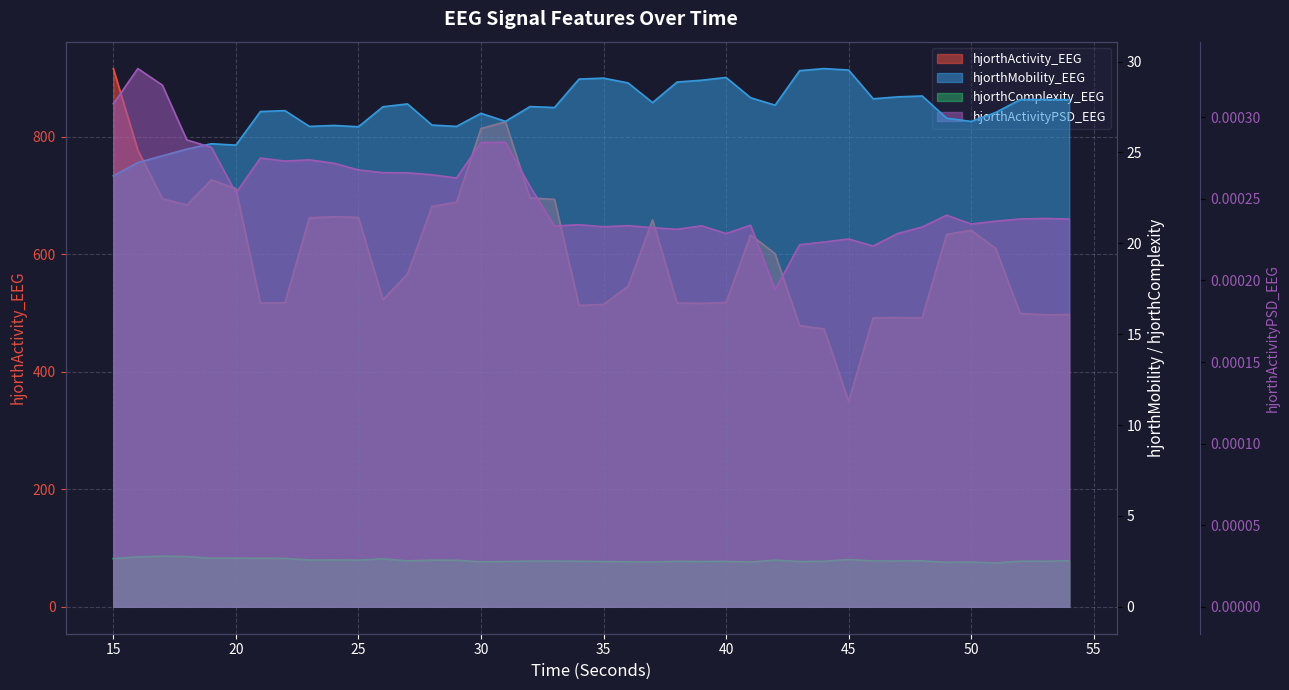

Reading right to left, extract all data points from this chart.

hjorthActivity_EEG: 54=497.4	53=496.8	52=499.1	51=609.7	50=640.6	49=633.6	48=491.8	47=492.2	46=491.9	45=349.4	44=472.7	43=478.4	42=600.8	41=632.8	40=517.9	39=516.4	38=516.8	37=658.3	36=545.4	35=514.5	34=512.8	33=693.2	32=695.7	31=825.3	30=813.8	29=688.4	28=681.3	27=566.1	26=522.6	25=662.6	24=663.6	23=662.0	22=517.4	21=516.9	20=711.7	19=726.4	18=683.6	17=694.5	16=777.1	15=915.8
hjorthMobility_EEG: 54=27.9	53=27.9	52=27.9	51=27.2	50=26.7	49=26.9	48=28.1	47=28.1	46=28.0	45=29.5	44=29.6	43=29.5	42=27.6	41=28.0	40=29.1	39=29.0	38=28.9	37=27.7	36=28.8	35=29.1	34=29.0	33=27.5	32=27.5	31=26.7	30=27.2	29=26.4	28=26.5	27=27.7	26=27.5	25=26.4	24=26.5	23=26.4	22=27.3	21=27.3	20=25.4	19=25.5	18=25.2	17=24.8	16=24.4	15=23.7
hjorthComplexity_EEG: 54=2.5	53=2.5	52=2.5	51=2.4	50=2.5	49=2.4	48=2.5	47=2.5	46=2.5	45=2.6	44=2.5	43=2.5	42=2.6	41=2.5	40=2.5	39=2.5	38=2.5	37=2.5	36=2.5	35=2.5	34=2.5	33=2.5	32=2.5	31=2.5	30=2.5	29=2.6	28=2.6	27=2.5	26=2.6	25=2.6	24=2.6	23=2.6	22=2.7	21=2.7	20=2.7	19=2.7	18=2.8	17=2.8	16=2.7	15=2.7
hjorthActivityPSD_EEG: 54=0.0	53=0.0	52=0.0	51=0.0	50=0.0	49=0.0	48=0.0	47=0.0	46=0.0	45=0.0	44=0.0	43=0.0	42=0.0	41=0.0	40=0.0	39=0.0	38=0.0	37=0.0	36=0.0	35=0.0	34=0.0	33=0.0	32=0.0	31=0.0	30=0.0	29=0.0	28=0.0	27=0.0	26=0.0	25=0.0	24=0.0	23=0.0	22=0.0	21=0.0	20=0.0	19=0.0	18=0.0	17=0.0	16=0.0	15=0.0